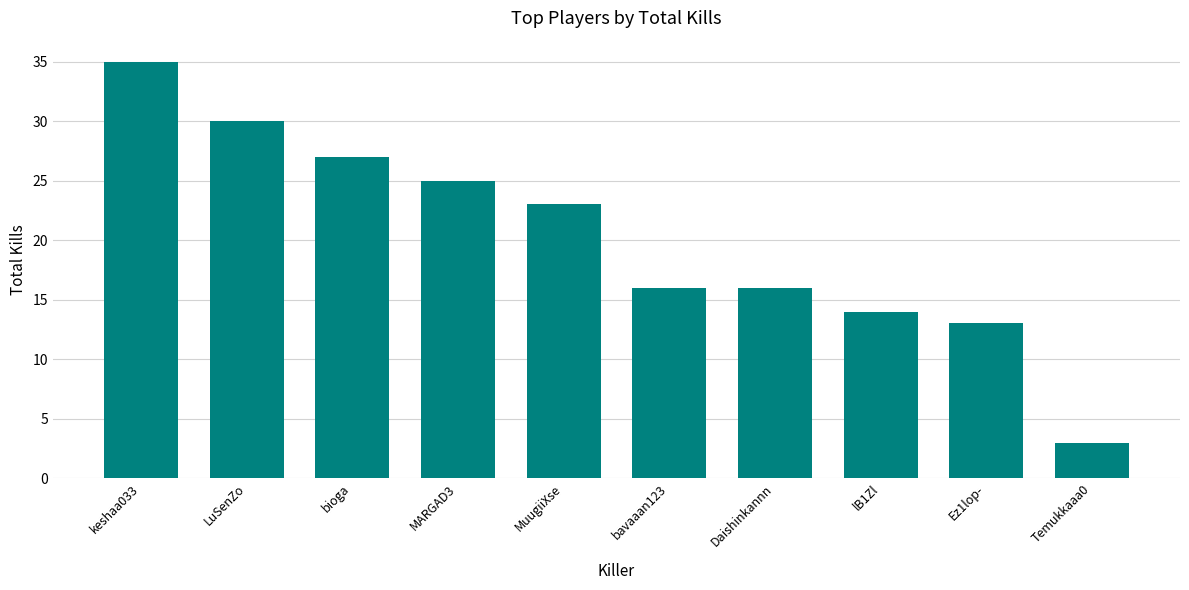

Reading left to right, extract all data points from this chart.

35	30	27	25	23	16	16	14	13	3